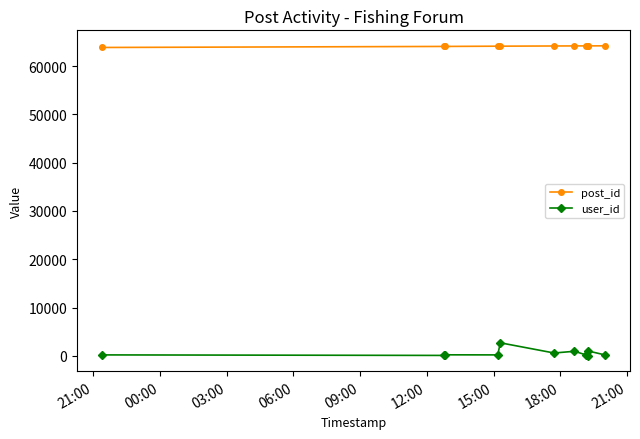

True or false: post_id has more than 2 points higher than both neighbors.

False